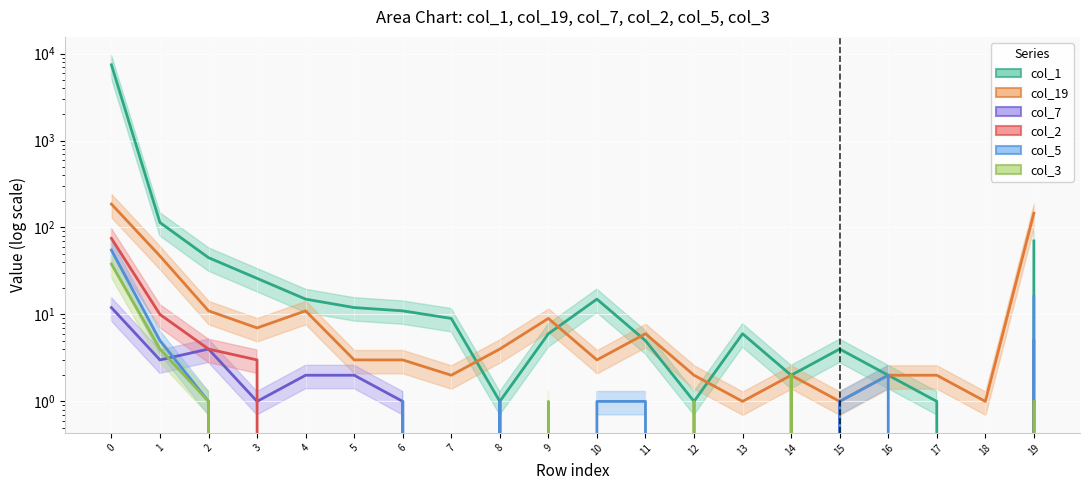

The value of col_7 at 9 is 0. True or false?

True